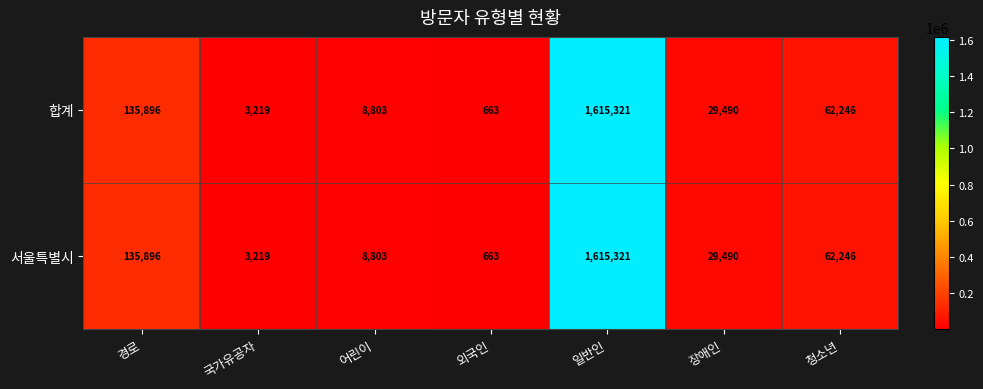

Reading left to right, list all the values displayed in this chart.

합계: 135896	3219	8803	663	1615321	29490	62246
서울특별시: 135896	3219	8803	663	1615321	29490	62246